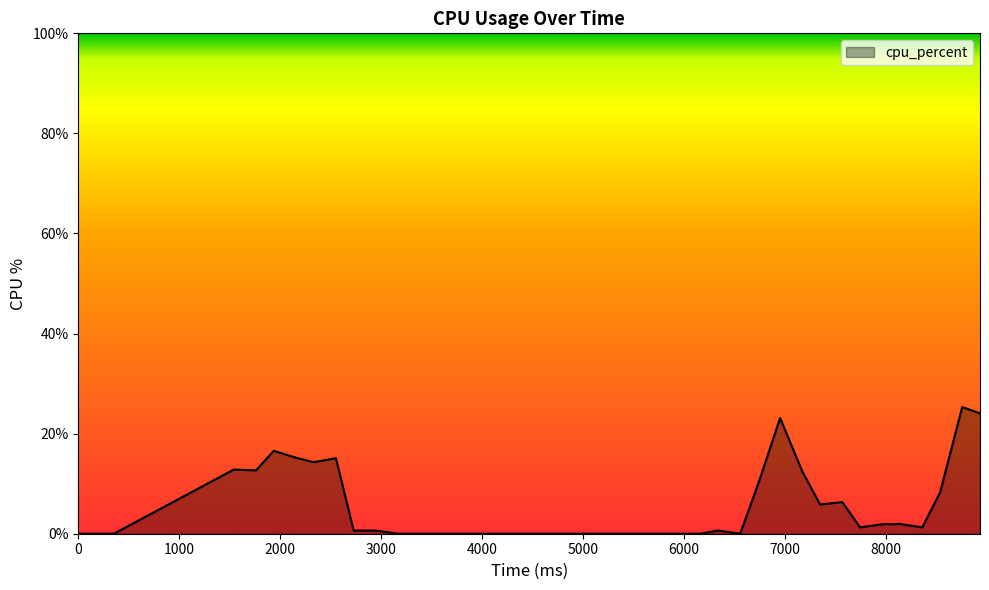

What is the maximum value shown in the chart?

25.3